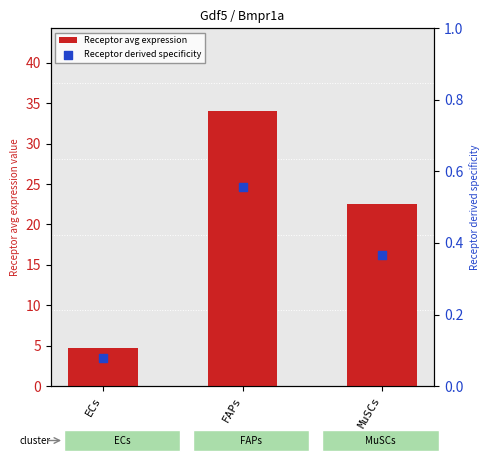

Is the value of Receptor derived specificity at ECs greater than the value of Receptor avg expression at MuSCs?

No